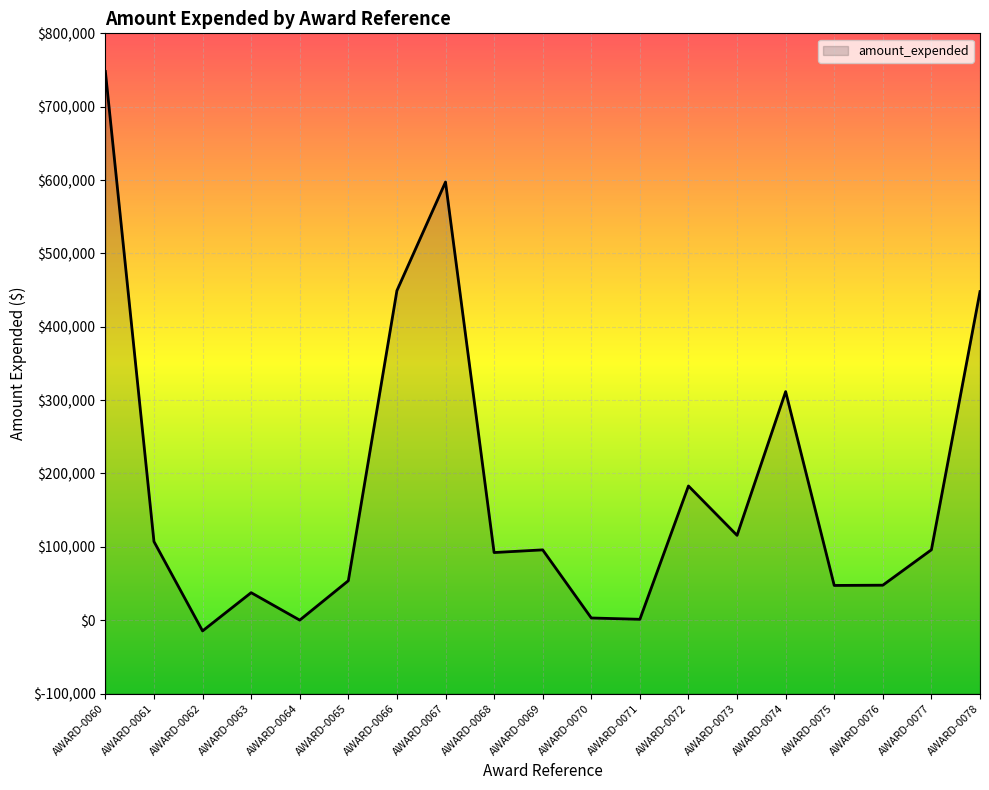

What is the change in value from AWARD-0069 to AWARD-0070?

-92856